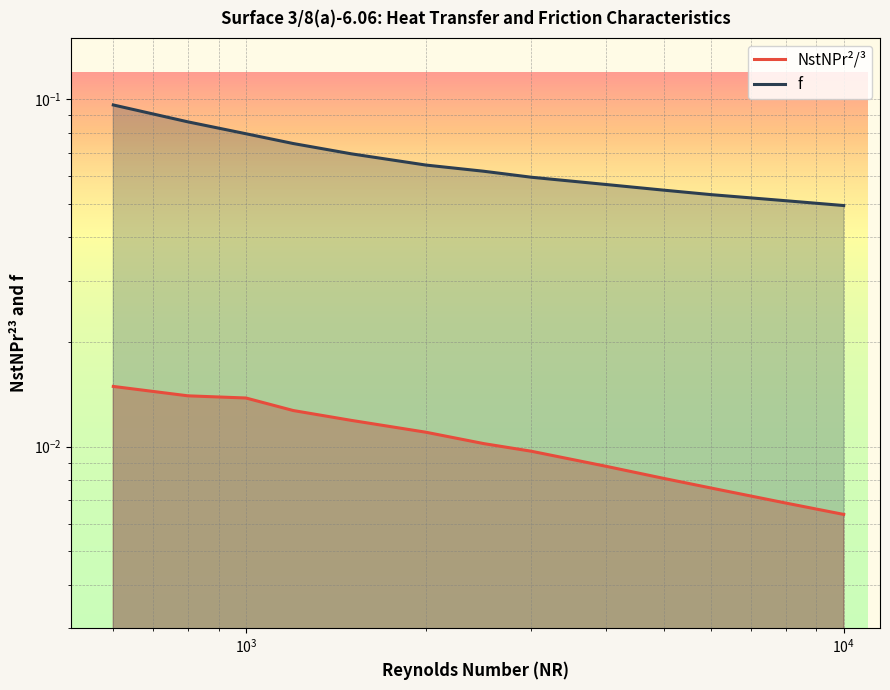

How many data points does each series have?

13